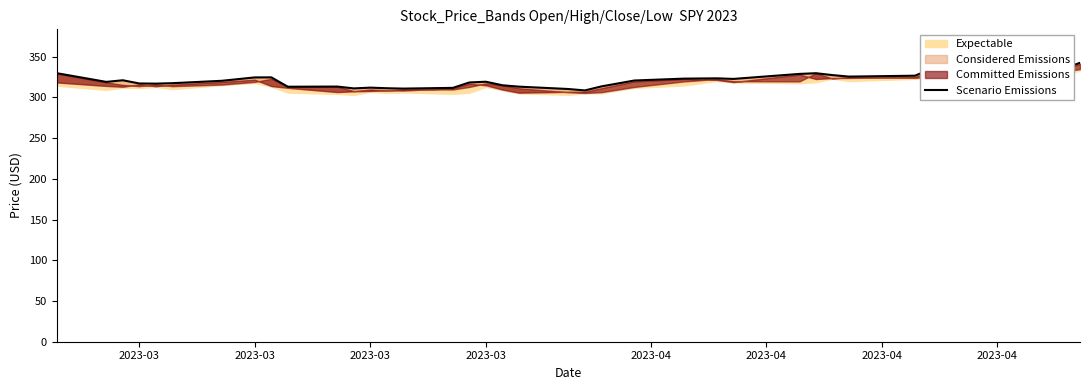

What is the maximum value shown in the chart?

342.4